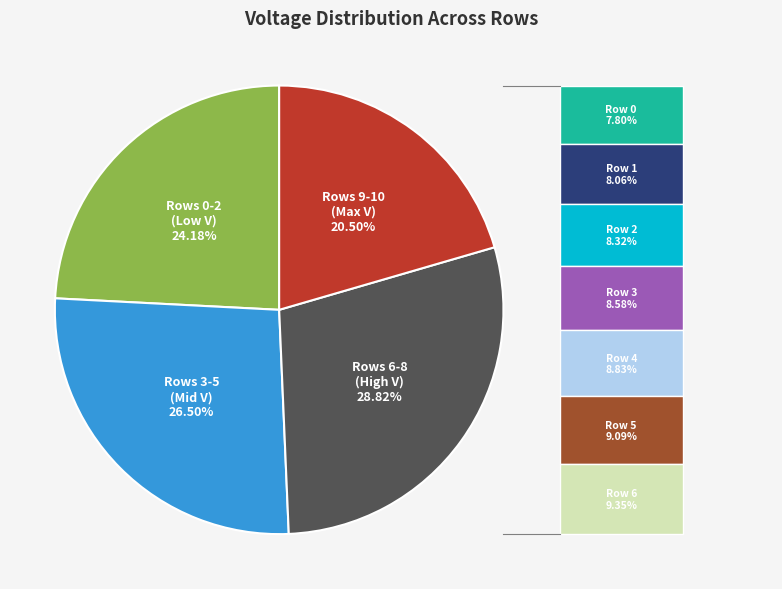

Is there any slice that represents more than half of the pie?

No